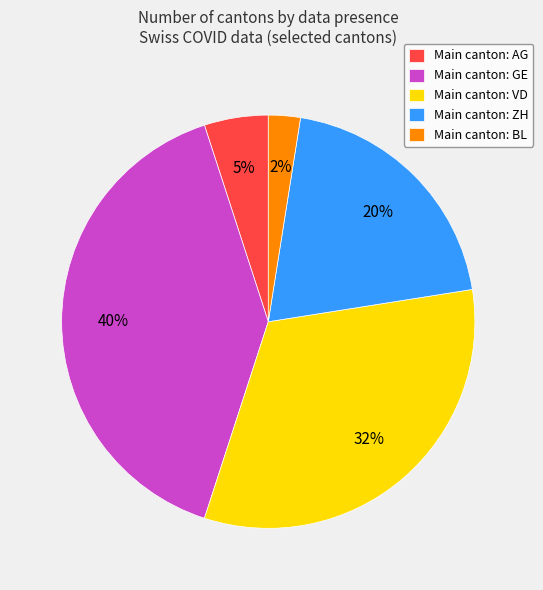

The Main canton: GE slice represents 32% of the pie. True or false?

False